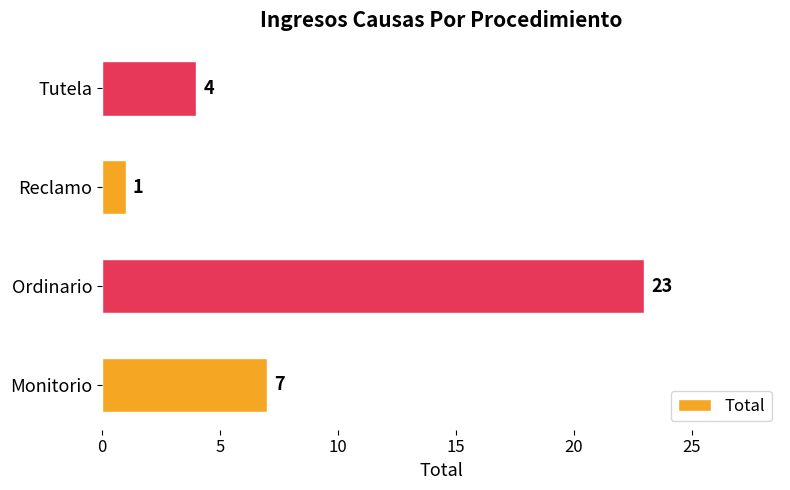

List the labels in order of value, smallest first.

Reclamo, Tutela, Monitorio, Ordinario